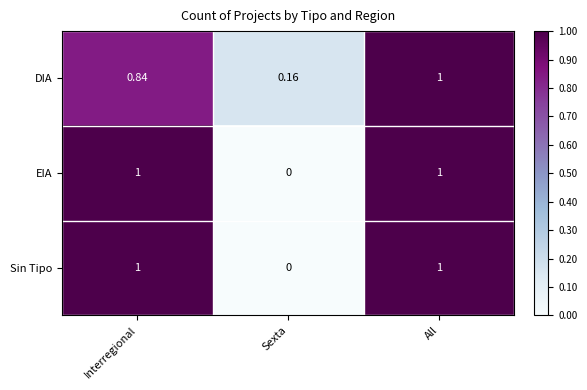

At how many categories does at least one series exceed 0?

3